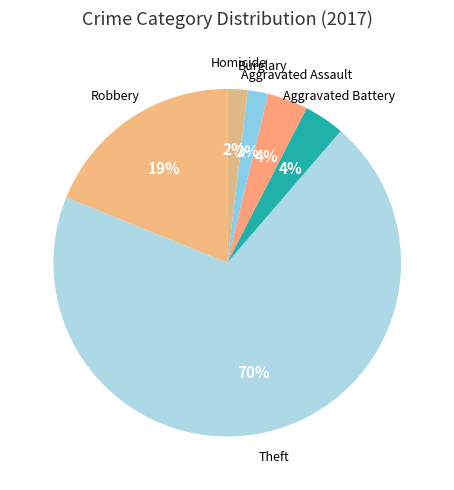

Which slice is the largest?

Theft